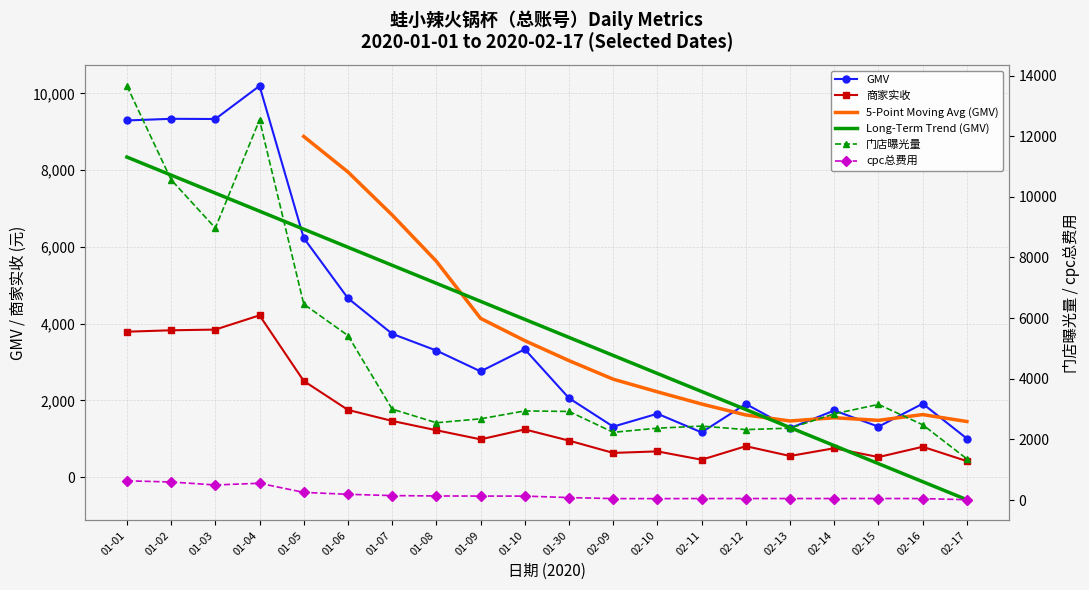

What is the minimum value for 商家实收?

419.7